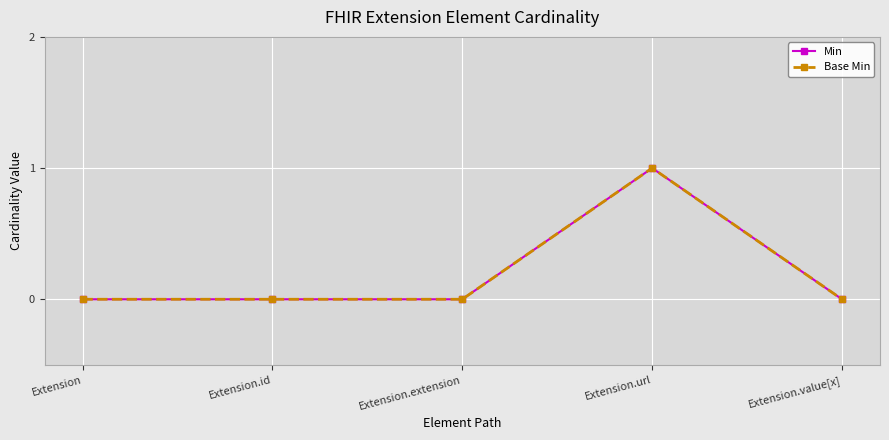

Reading left to right, extract all data points from this chart.

Min: Extension=0	Extension.id=0	Extension.extension=0	Extension.url=1	Extension.value[x]=0
Base Min: Extension=0	Extension.id=0	Extension.extension=0	Extension.url=1	Extension.value[x]=0